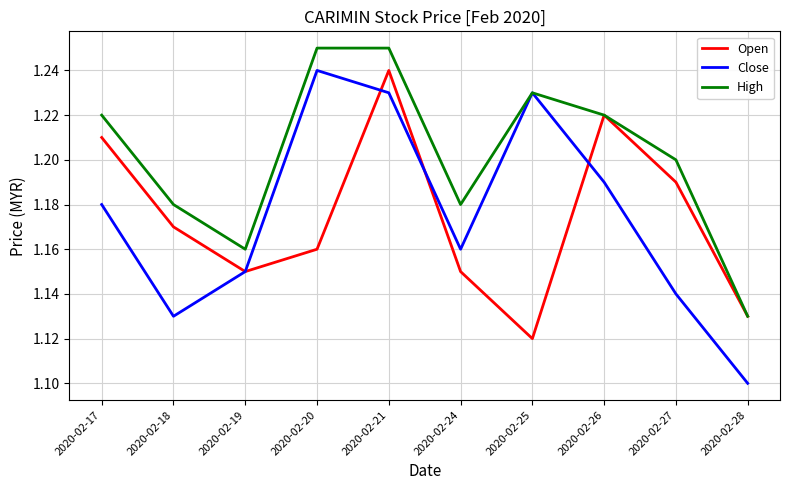

At which category does the chart reach its minimum across all series?

2020-02-28